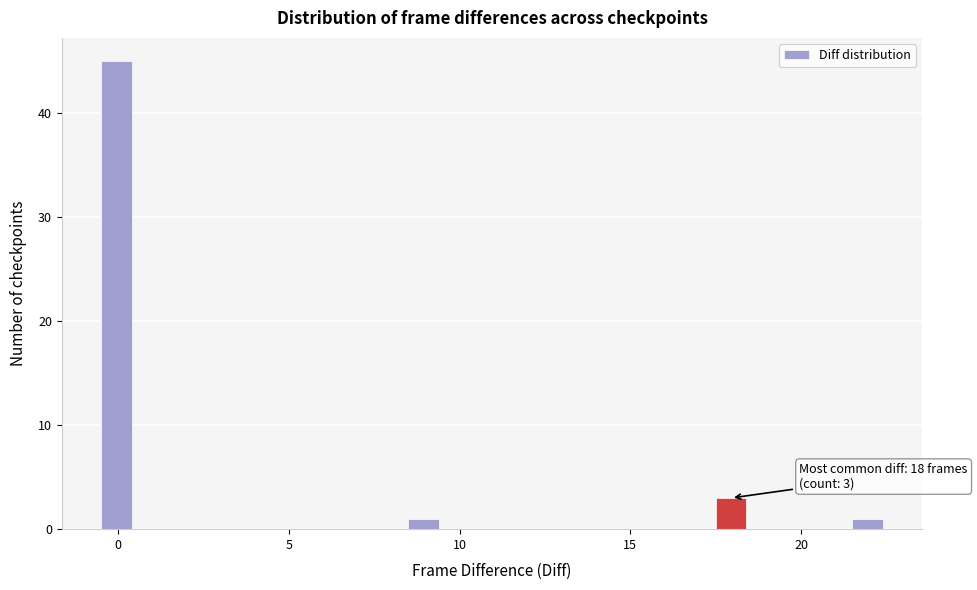

Read against the x-axis, roughly where is the centre of the tallest bar?

0.0